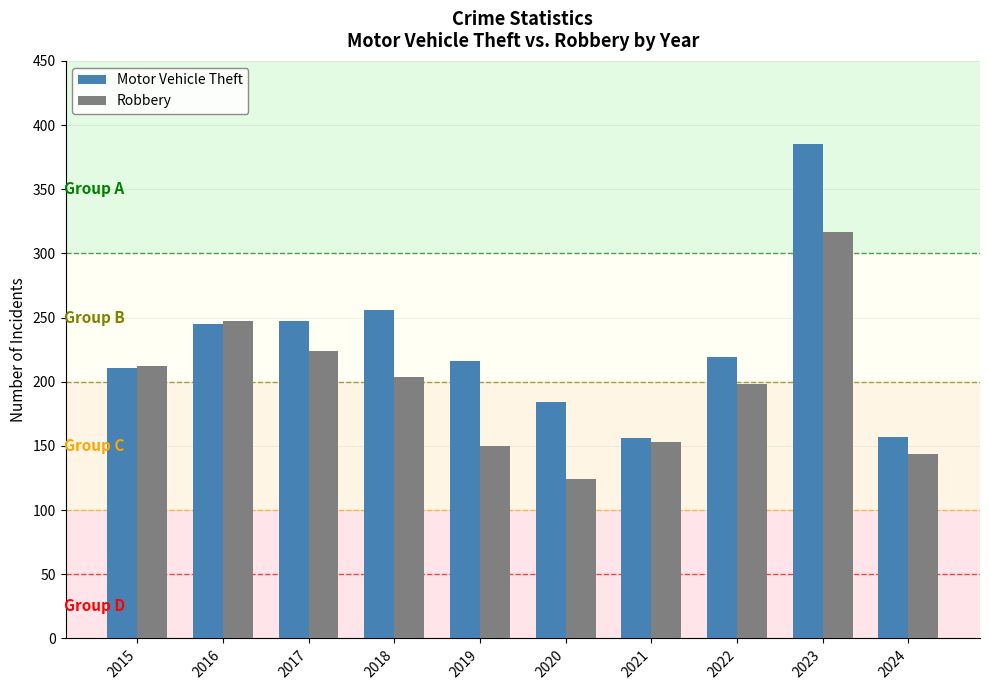

At which label is Robbery closest to 220?

2017